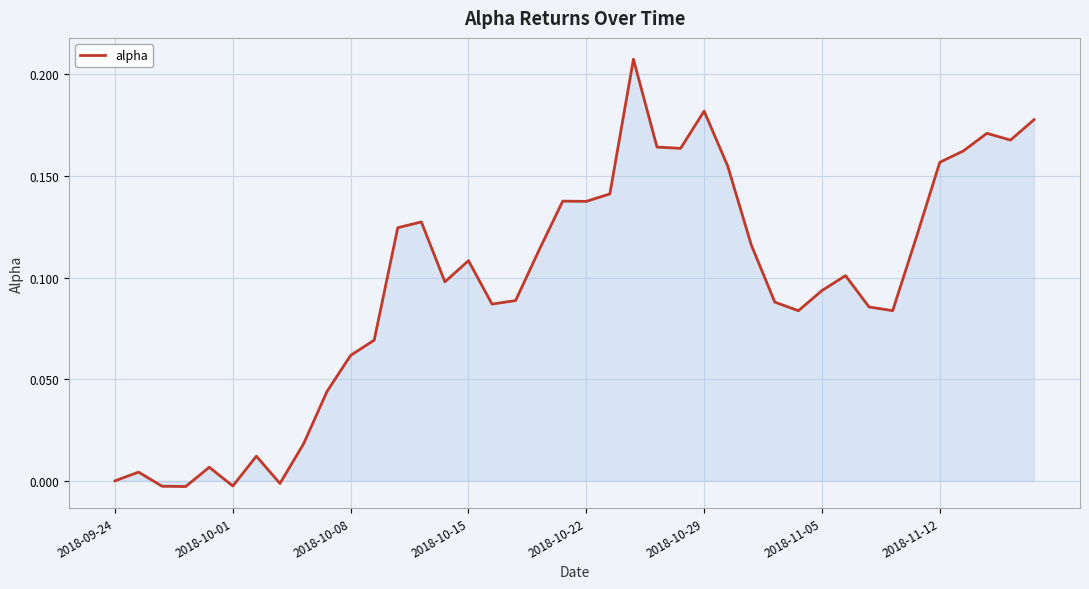

Between 2018-10-22 and 2018-10-29, which is larger?

2018-10-29